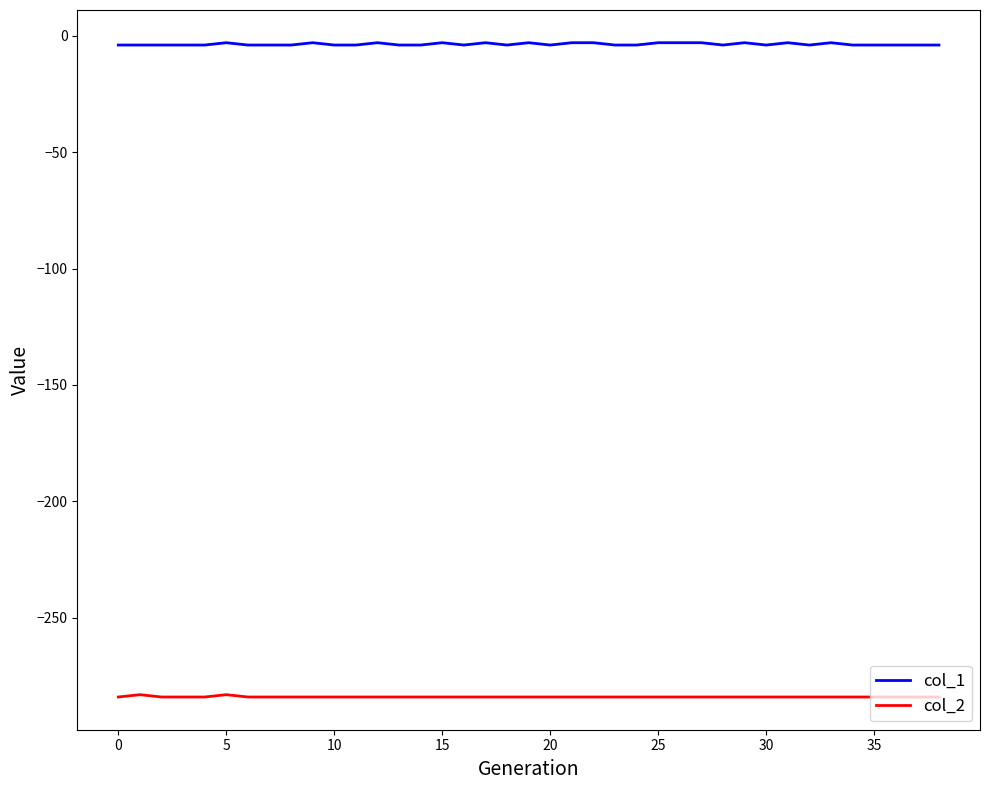

List the series in order of their overall mean, lowest first.

col_2, col_1